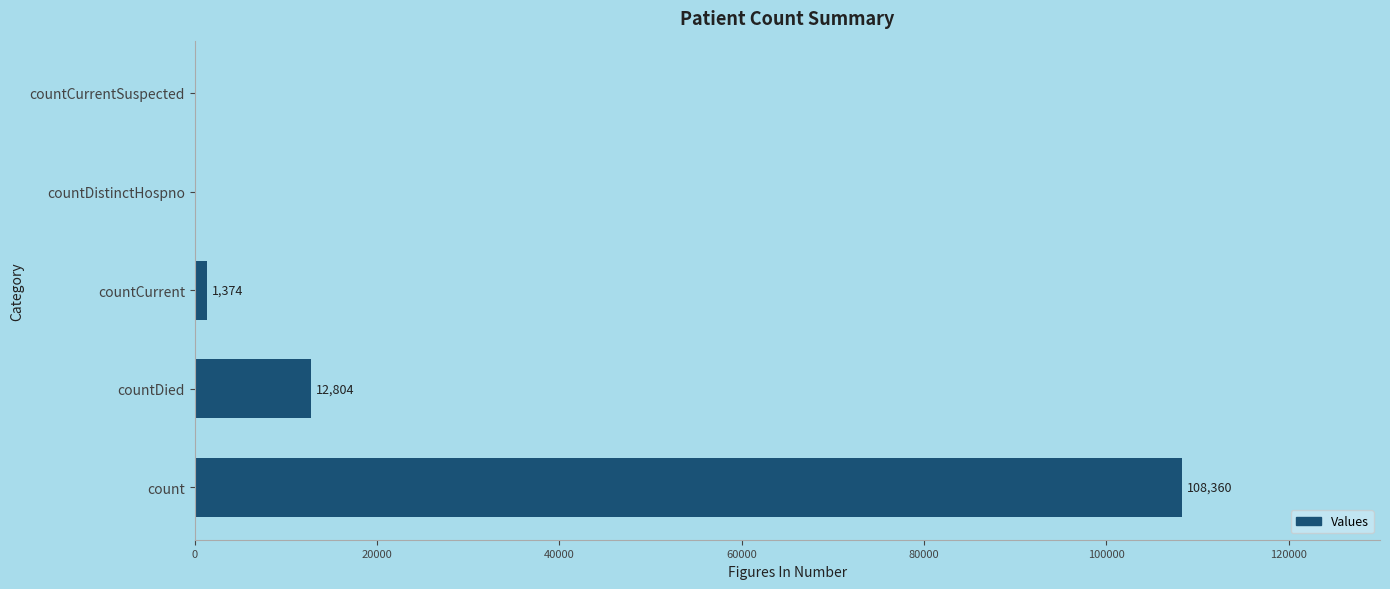

Is it true that the value at countCurrentSuspected is 0?

True